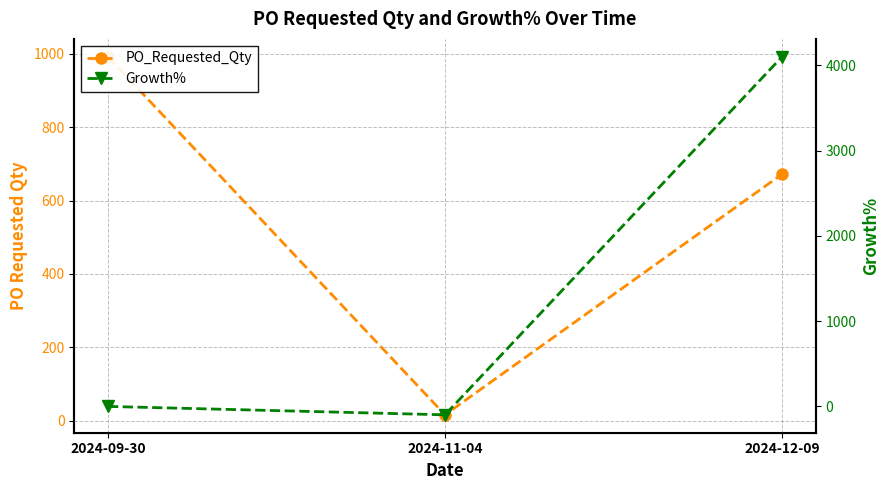

How many values in Growth% are above zero?

1